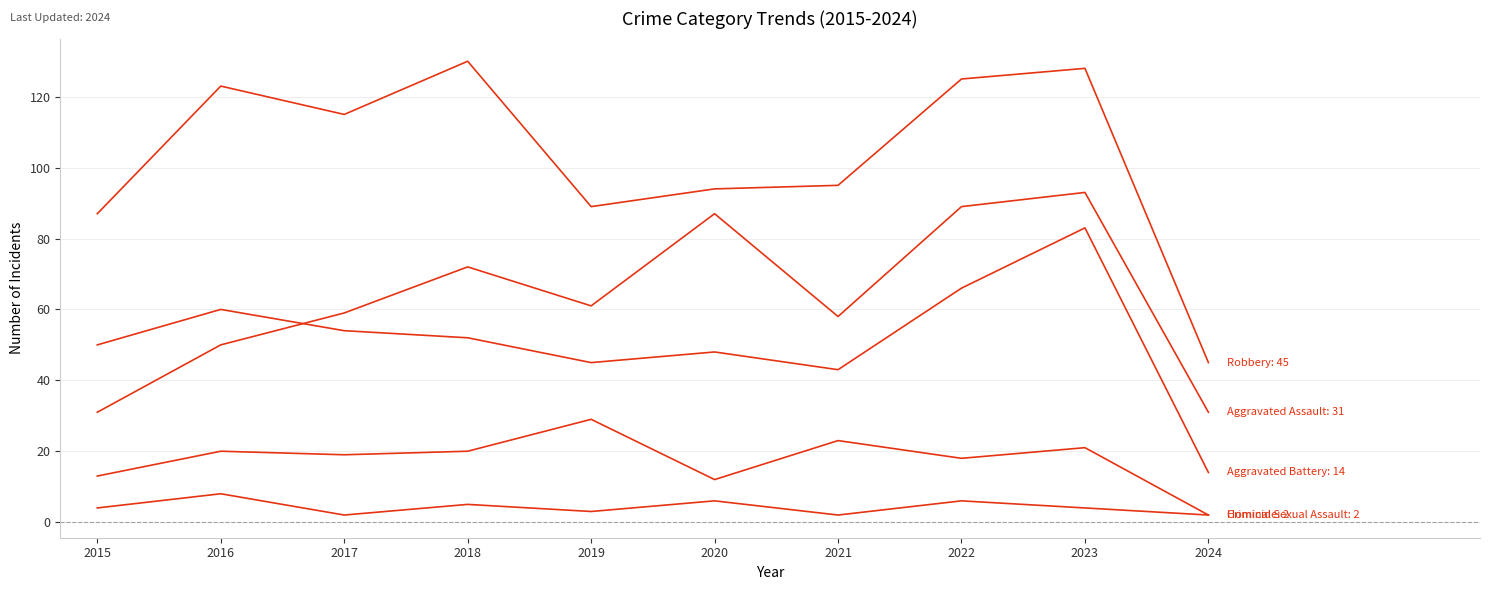

How many lines are shown in the chart?

5